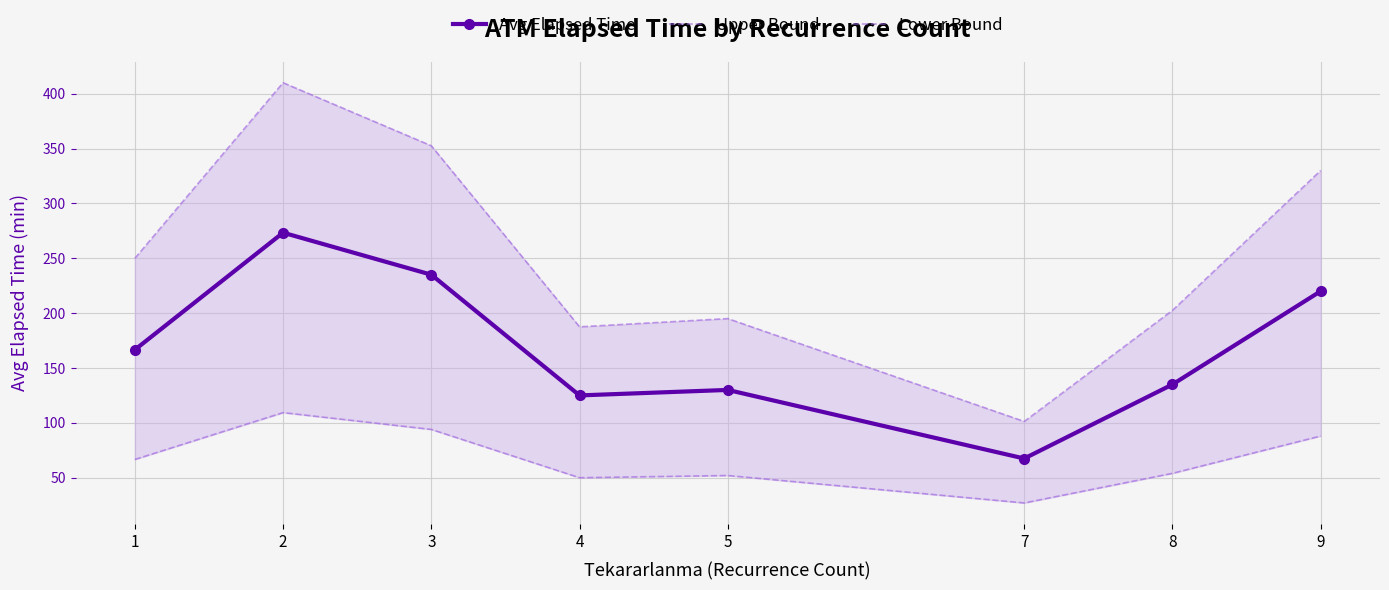

True or false: Avg Elapsed Time and Lower Bound cross at least once.

False